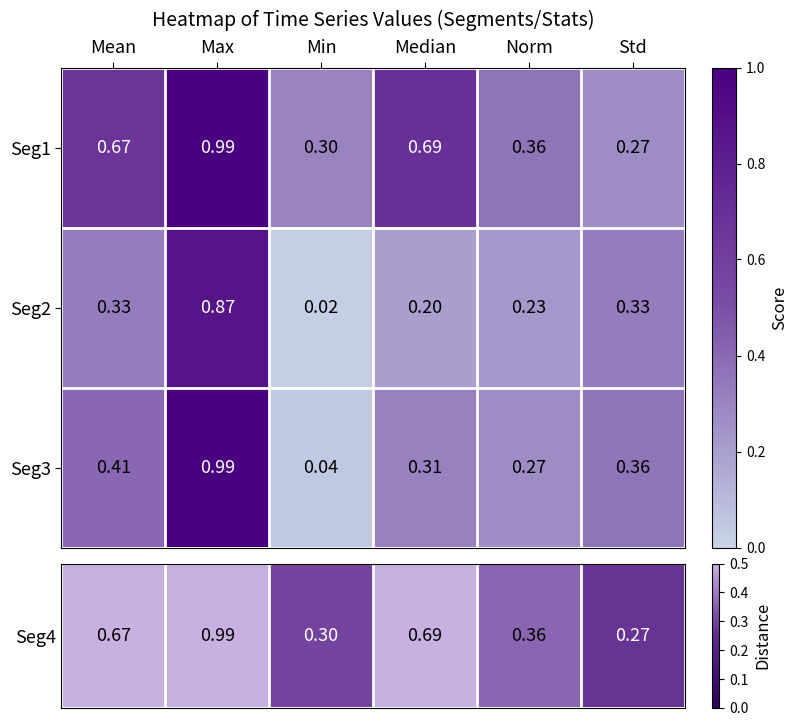

List the labels in order of Seg3 value, largest first.

Max, Mean, Std, Median, Norm, Min